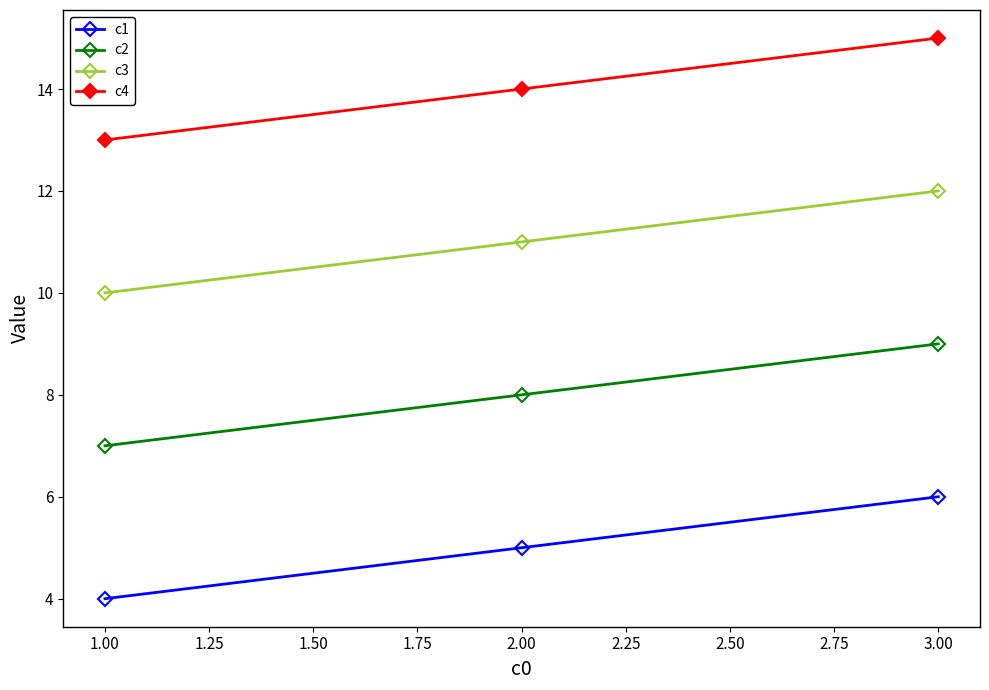

What is the label of the 3rd point from the left?

3.00